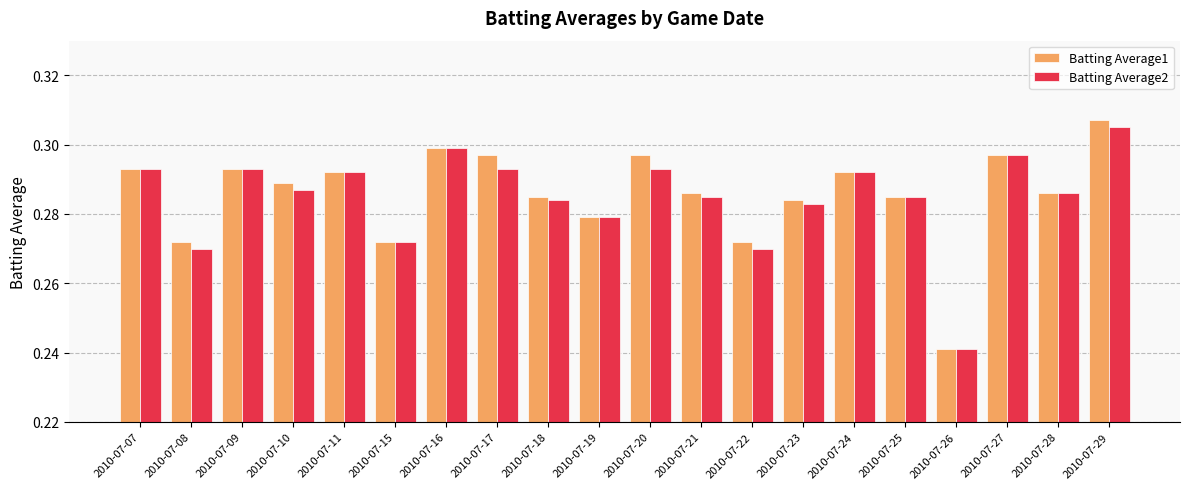

What is the sum of all Batting Average2 values?

5.7